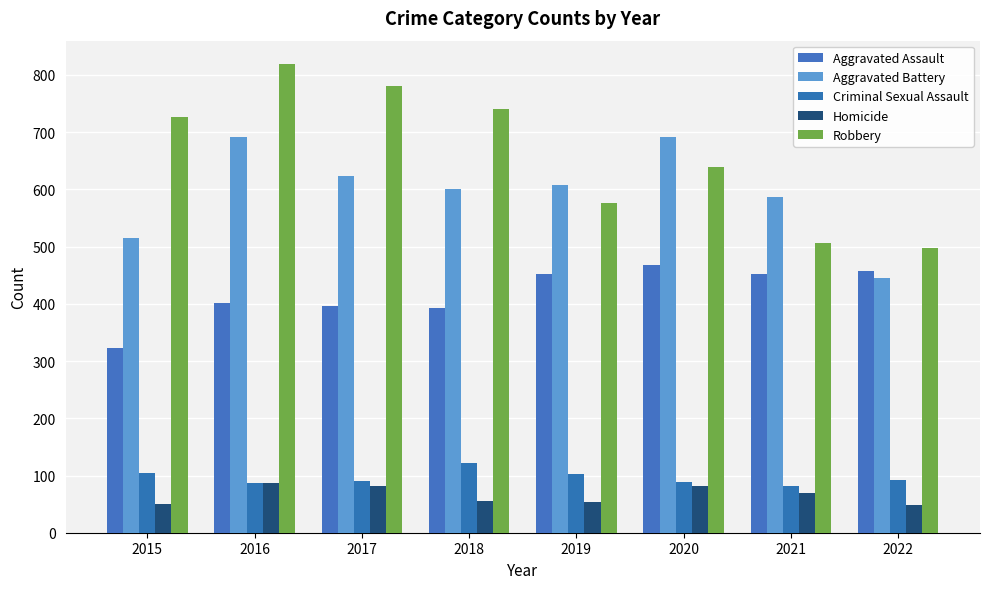

Which series has the largest total across all categories?

Robbery